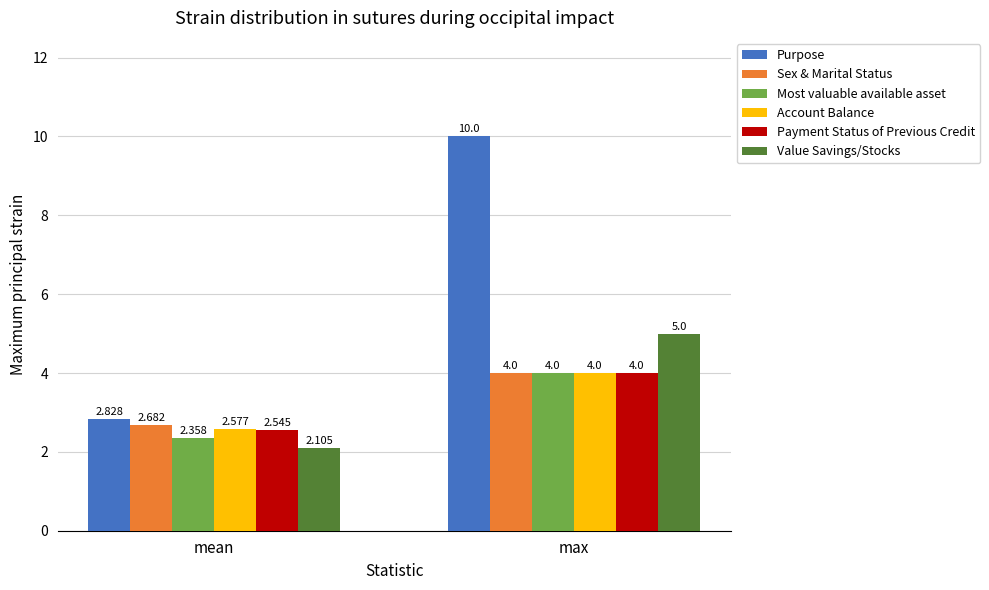

At which label does Purpose reach its minimum?

mean